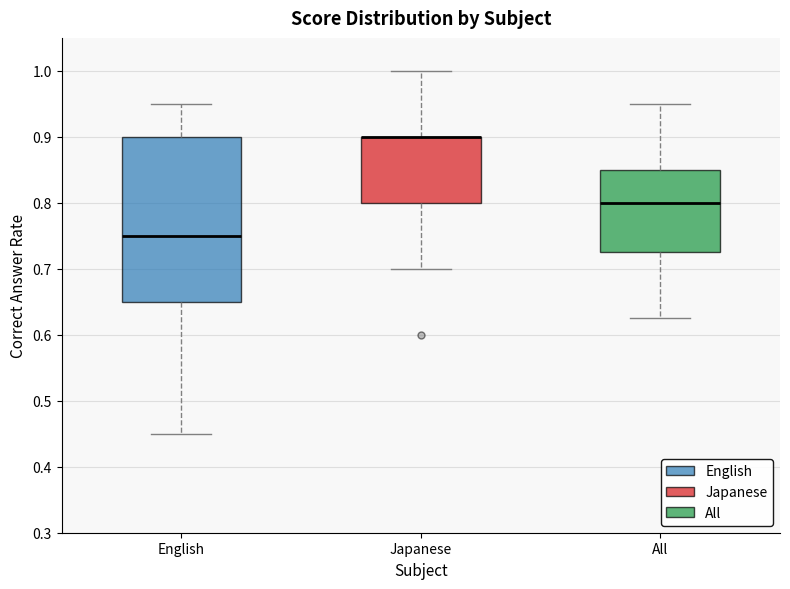

Which box is the tallest, from its lower edge to its upper edge?

English